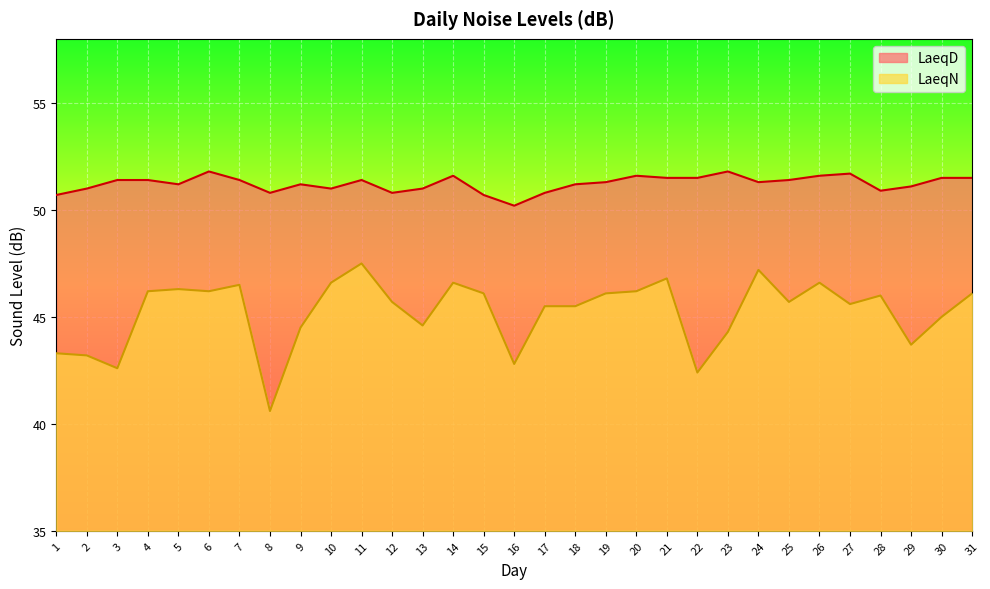

Where is LaeqD nearest to the value 51?

2